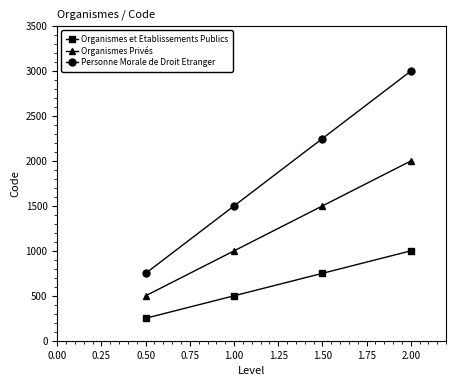

Rank the categories by Organismes et Etablissements Publics value from lowest to highest.

0.50, 1.00, 1.50, 2.00